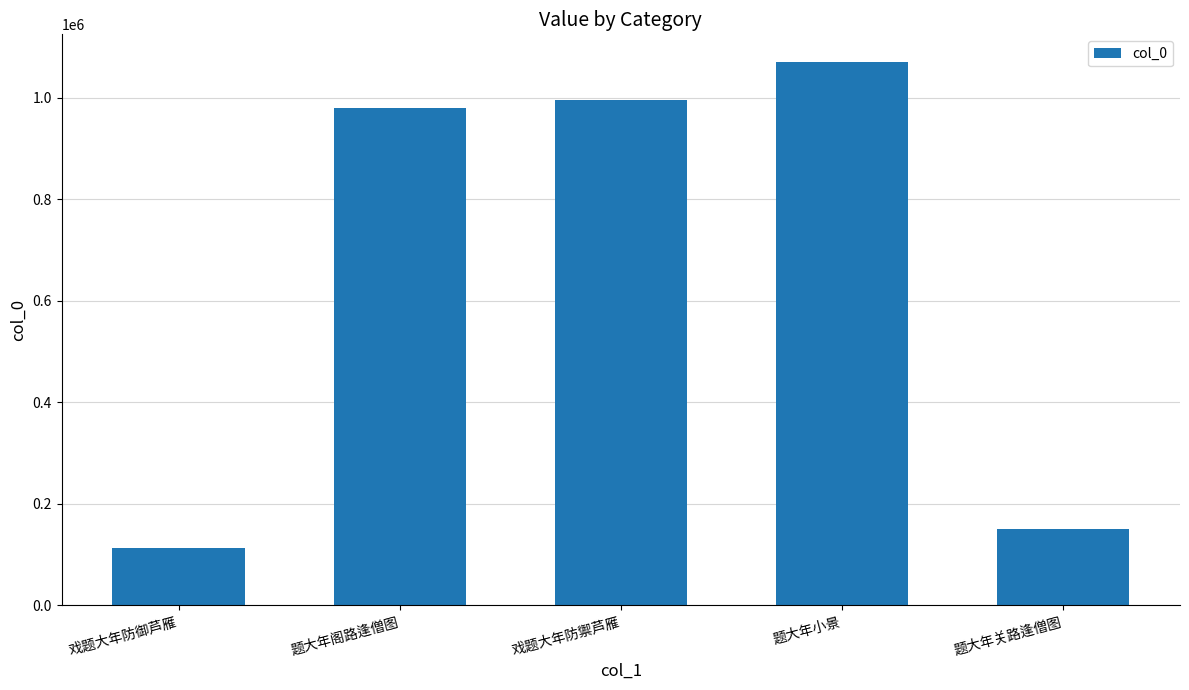

Read the value at 题大年小景.

1071598